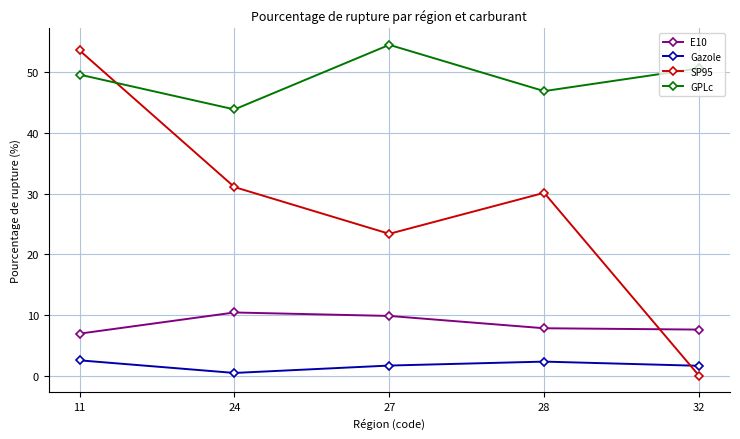

Count the number of data series in this chart.

4